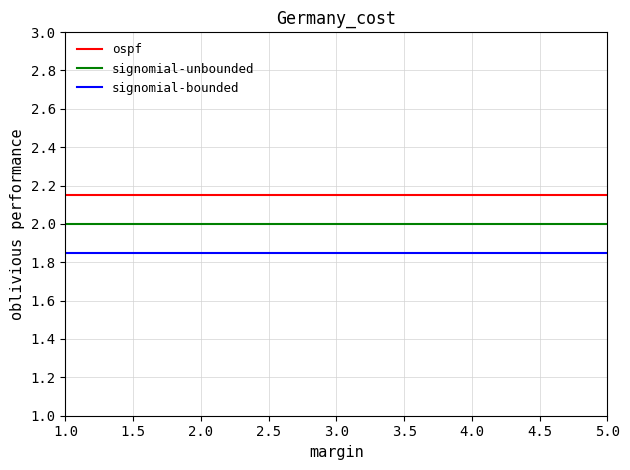

Count the number of categories in the chart.

2